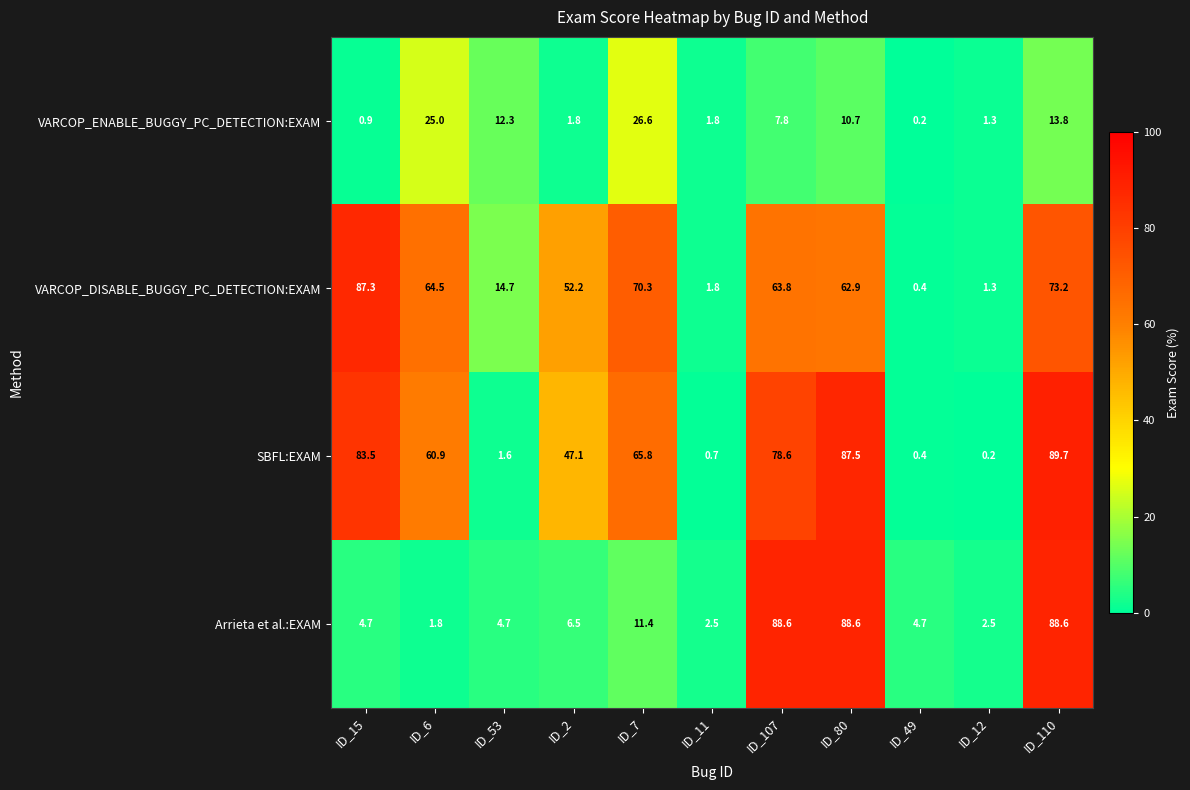

What is the spread (max minus min) of values at ID_12?

2.3